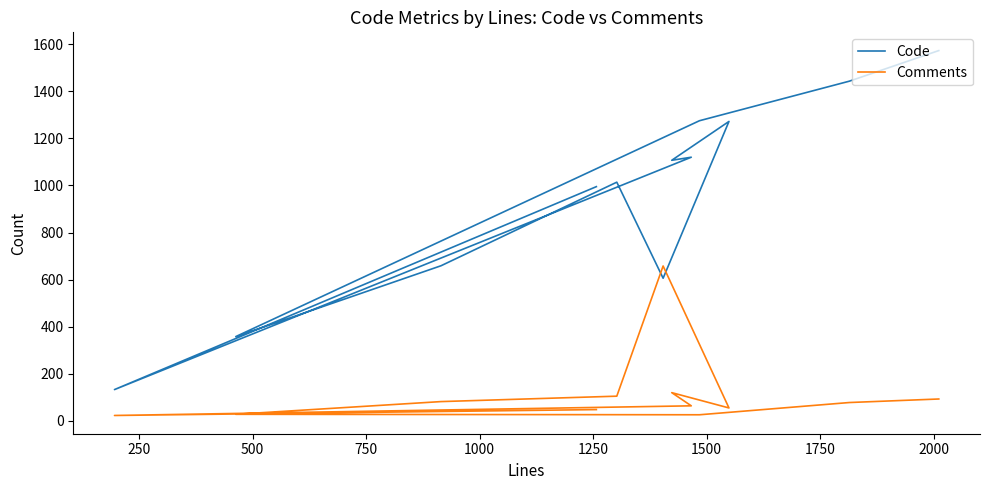

How many series are shown in this chart?

2